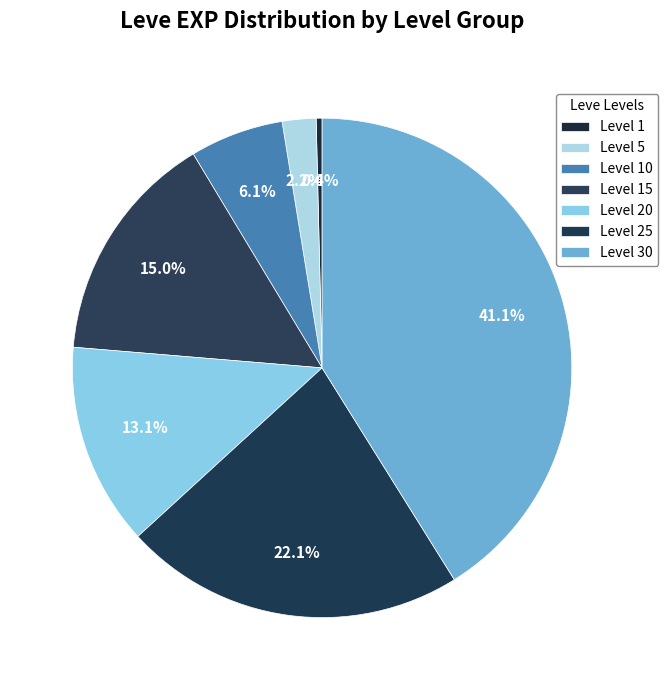

Is there a majority slice in this chart?

No